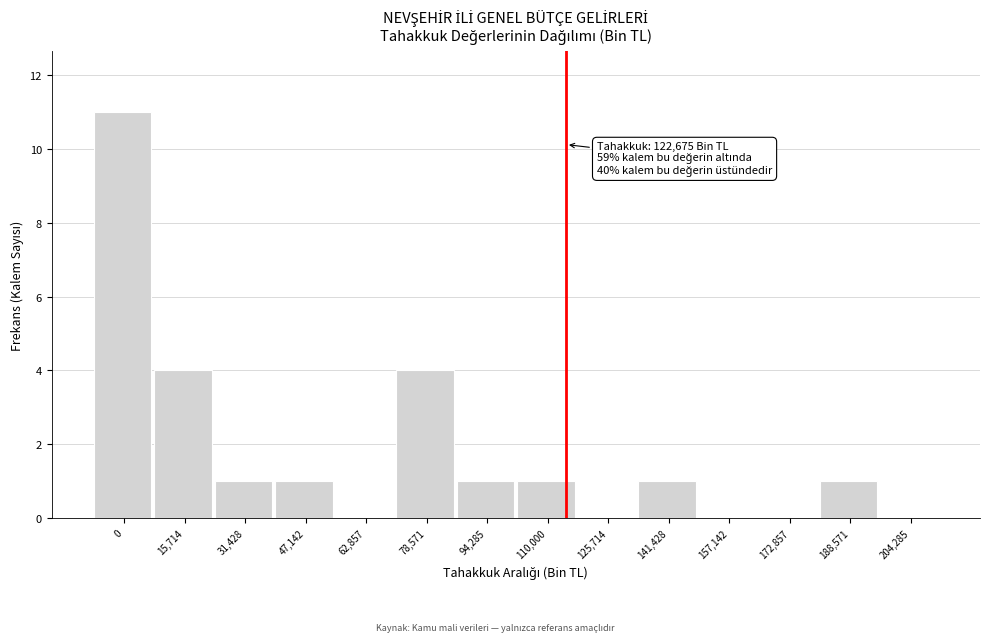

Reading left to right, what are all the values shown in this chart?

0=11	15,714=4	31,428=1	47,142=1	62,857=0	78,571=4	94,285=1	110,000=1	125,714=0	141,428=1	157,142=0	172,857=0	188,571=1	204,285=0